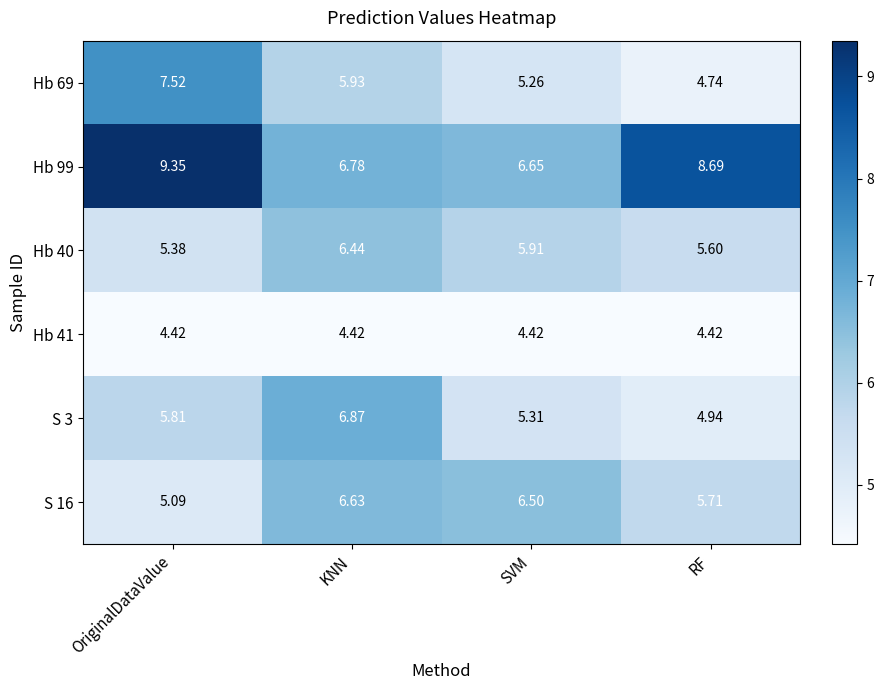

At which category is the sum across all series the highest?

OriginalDataValue